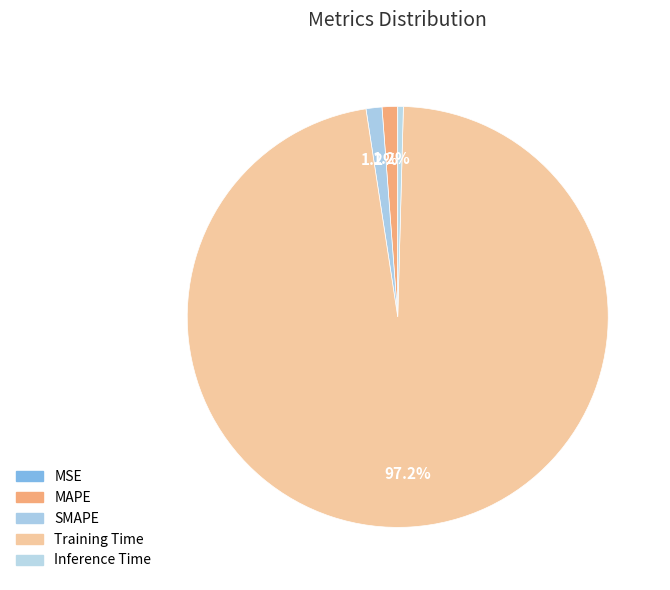

Which slice represents more than half of the pie?

Training Time